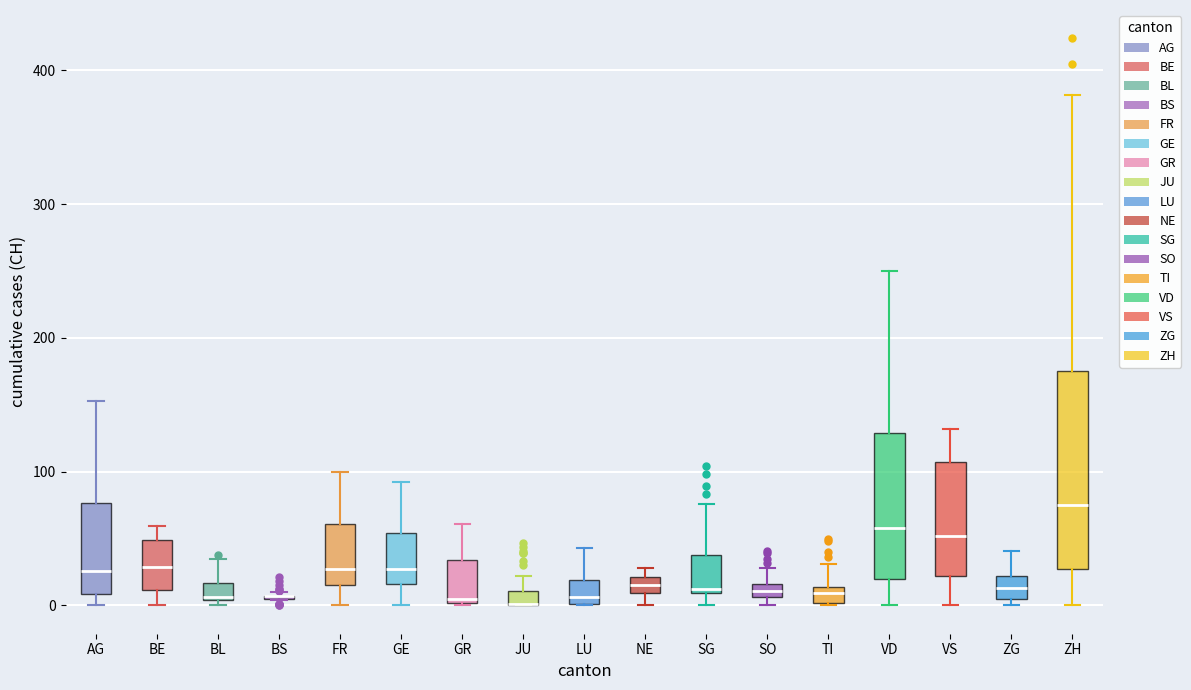

Which box is the tallest, from its lower edge to its upper edge?

ZH